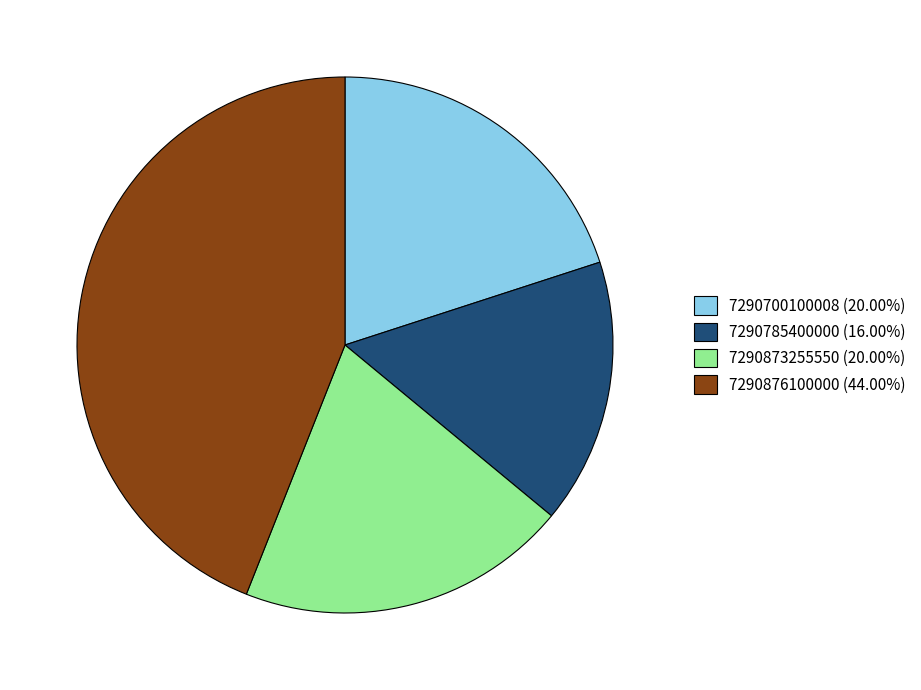

True or false: 7290873255550 accounts for 5% of the total.

False